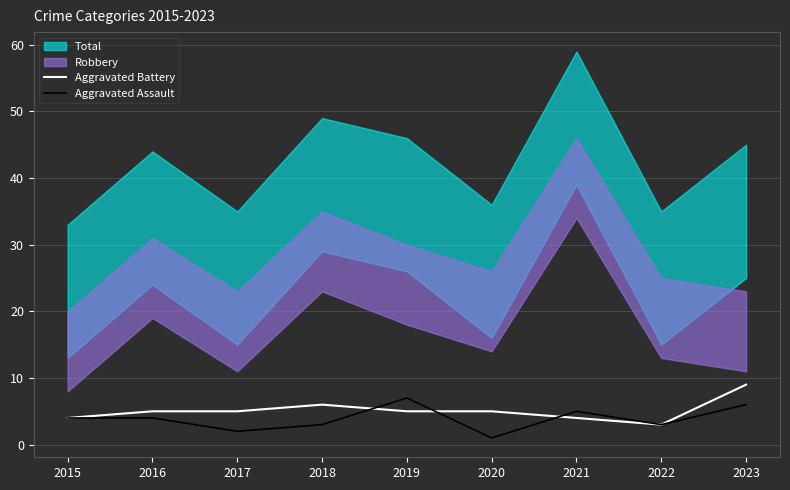

True or false: Aggravated Assault and Aggravated Battery cross at least once.

True